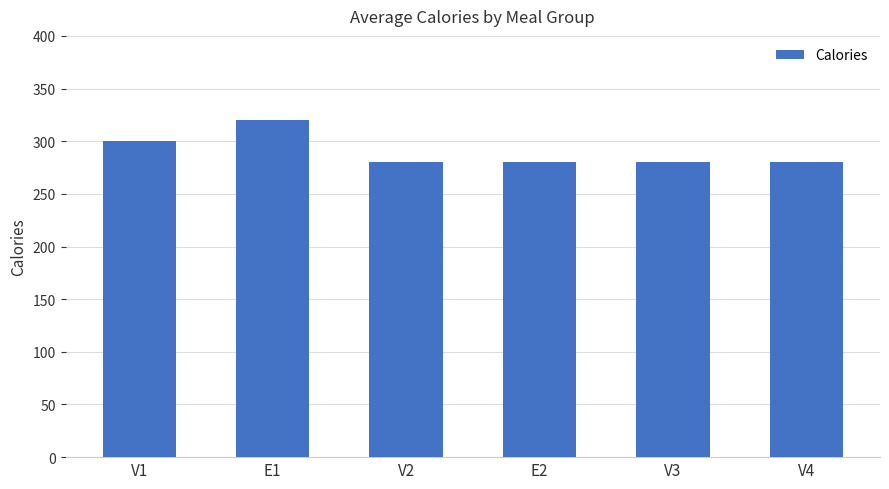

Are the bars horizontal?

No